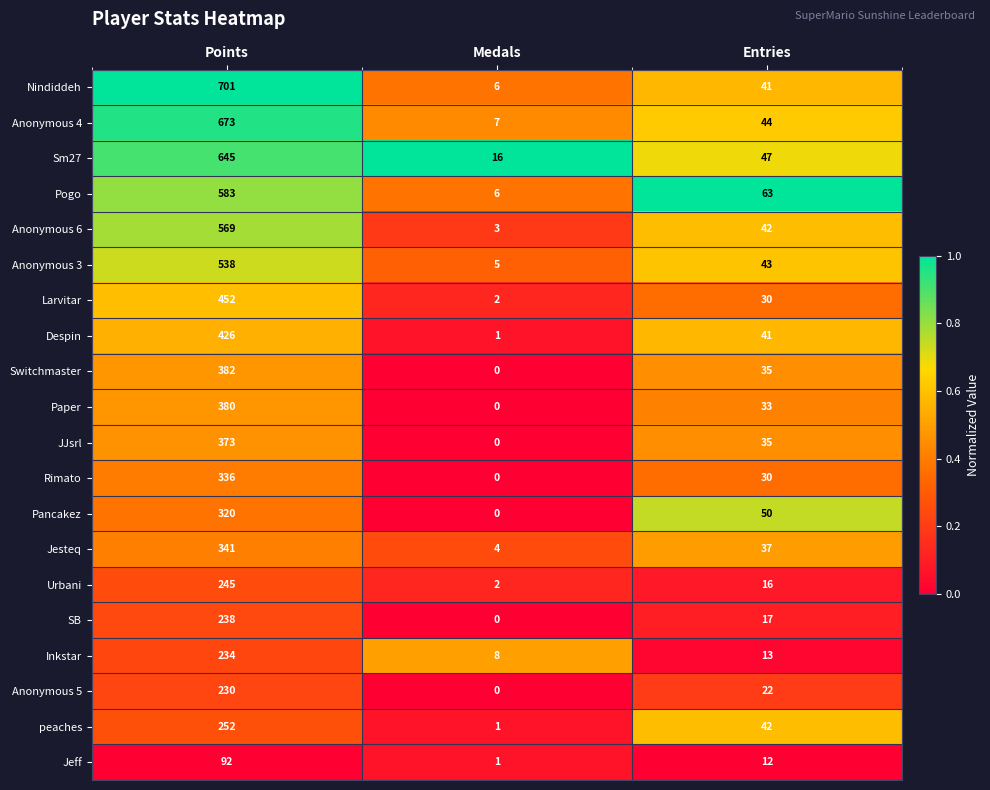

Which series changed the most between Points and Entries?

Nindiddeh